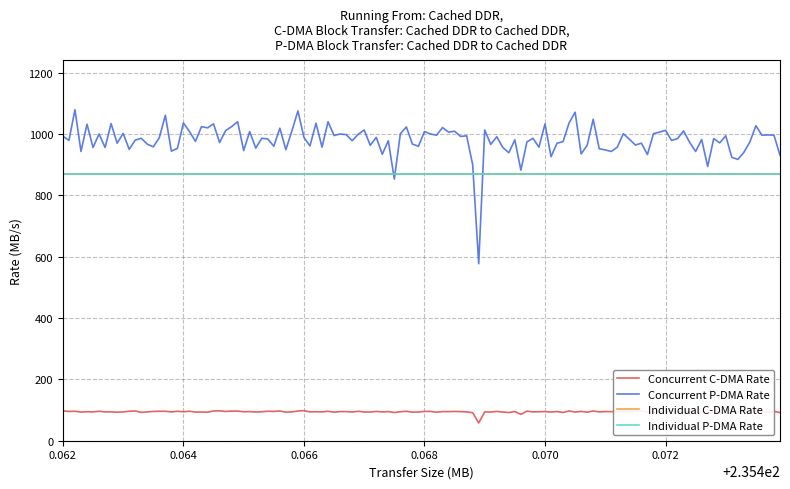

Does the chart display data point markers on the line(s)?

No